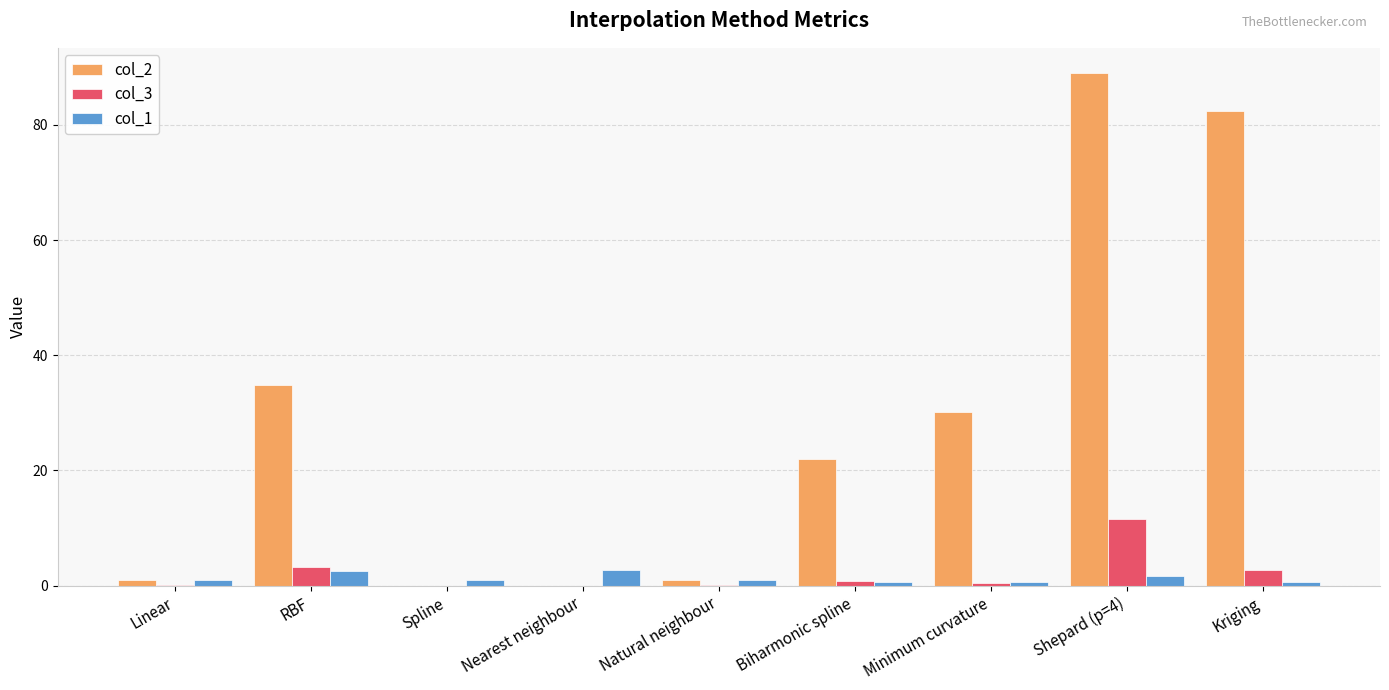

True or false: col_3 has a value of 0.0 at Linear.

True